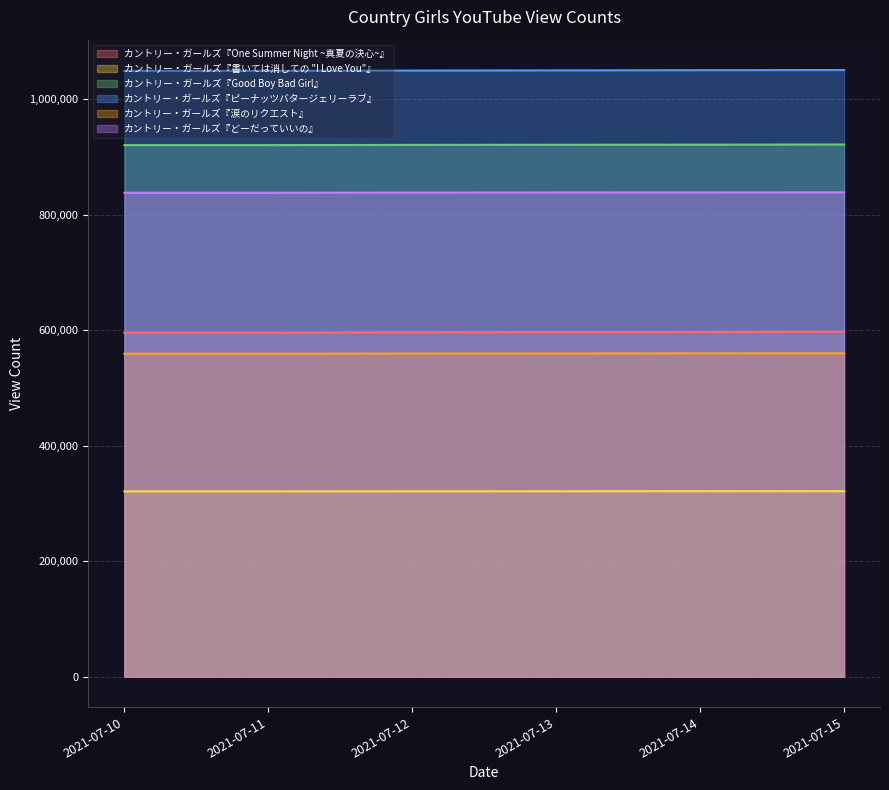

True or false: カントリー・ガールズ『Good Boy Bad Girl』 and カントリー・ガールズ『書いては消しての "I Love You"』 intersect in this chart.

False